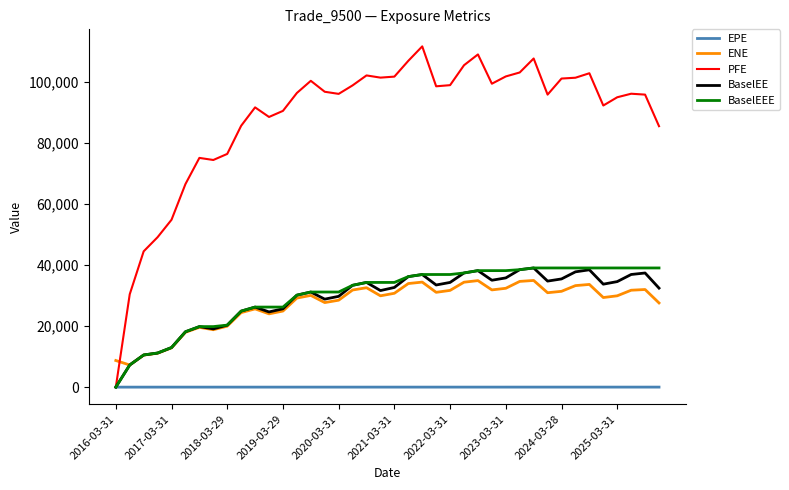

Which series has the largest total across all categories?

PFE